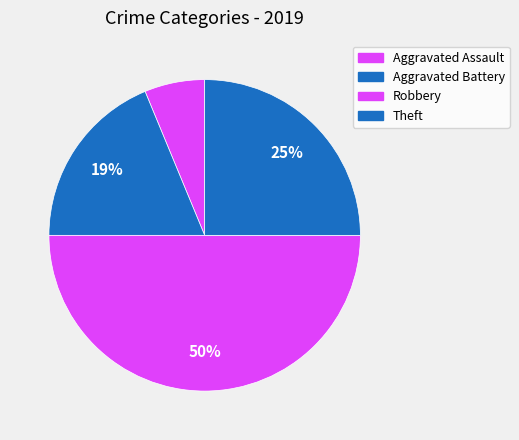

What is the total percentage of Robbery and Theft?

75.0%